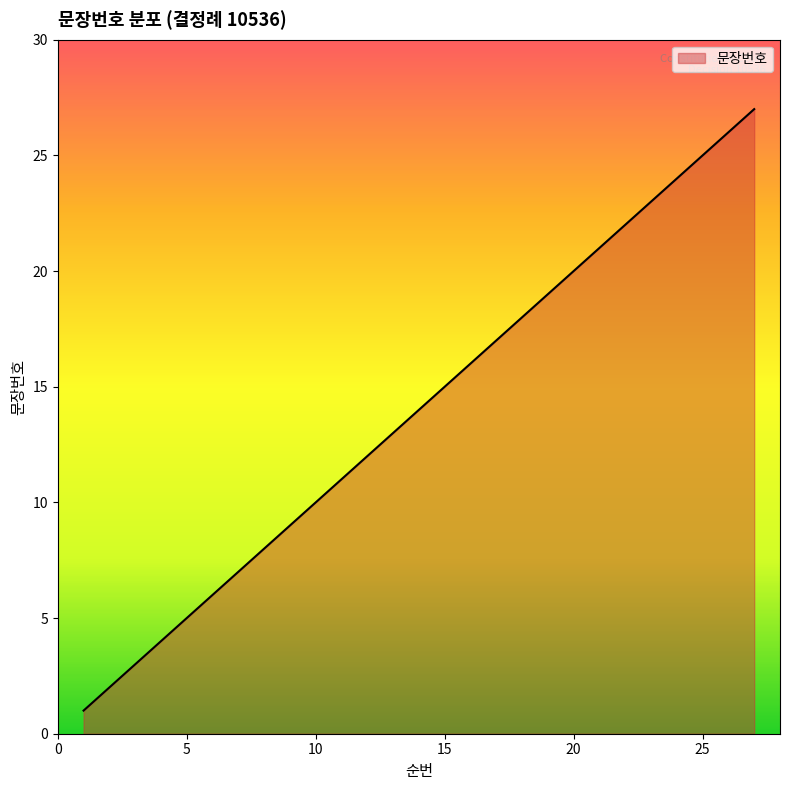

What is the difference between the maximum and minimum values?

26